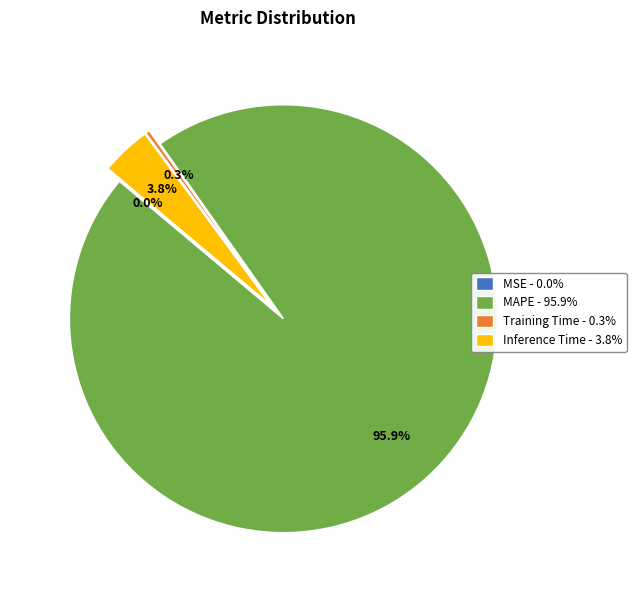

To the nearest percent, what is the difference between the MAPE and Training Time slice percentages?

96%